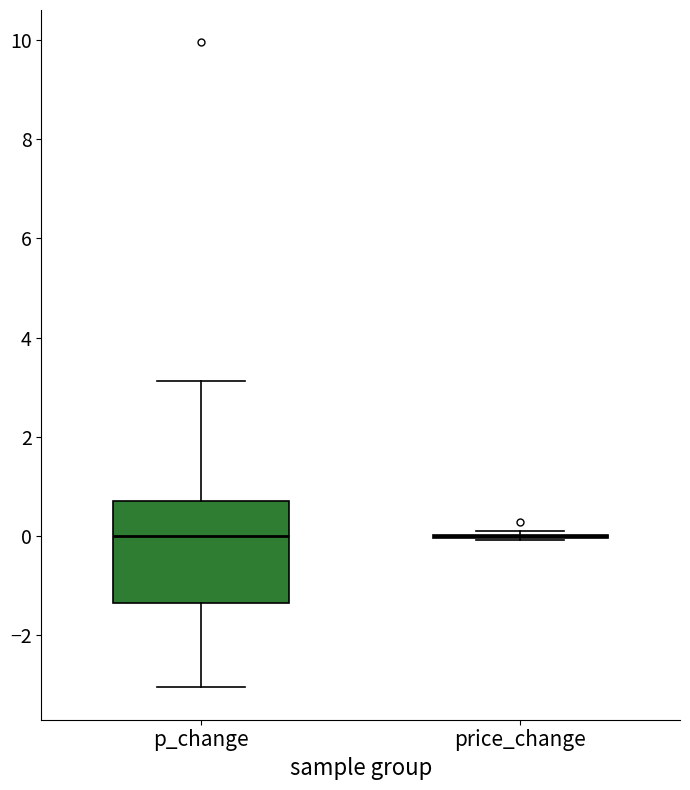

Reading left to right, read every box against the y-axis: the position of its median line, the range the box covers, and the ends of its whiskers. The values are not printed on the chart, so give them approximately, as read against the axis.

p_change: median 0.0, box -1.4 to 0.8, whiskers -3.0 to 3.2
price_change: box collapsed to a line at 0.0, whiskers 0.0 to 0.0